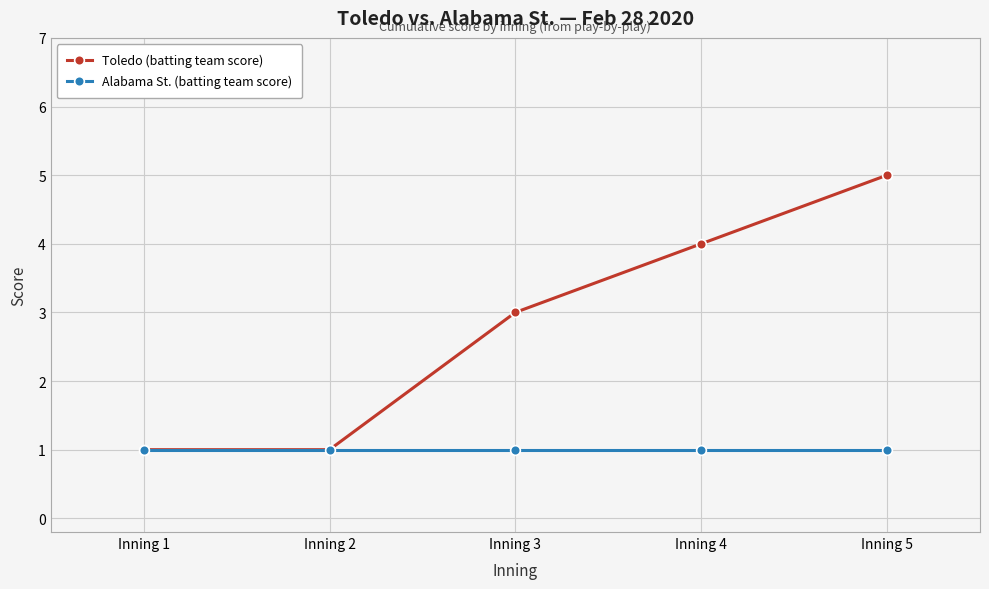

True or false: Toledo (batting team score) has more than 1 interior local peaks.

False